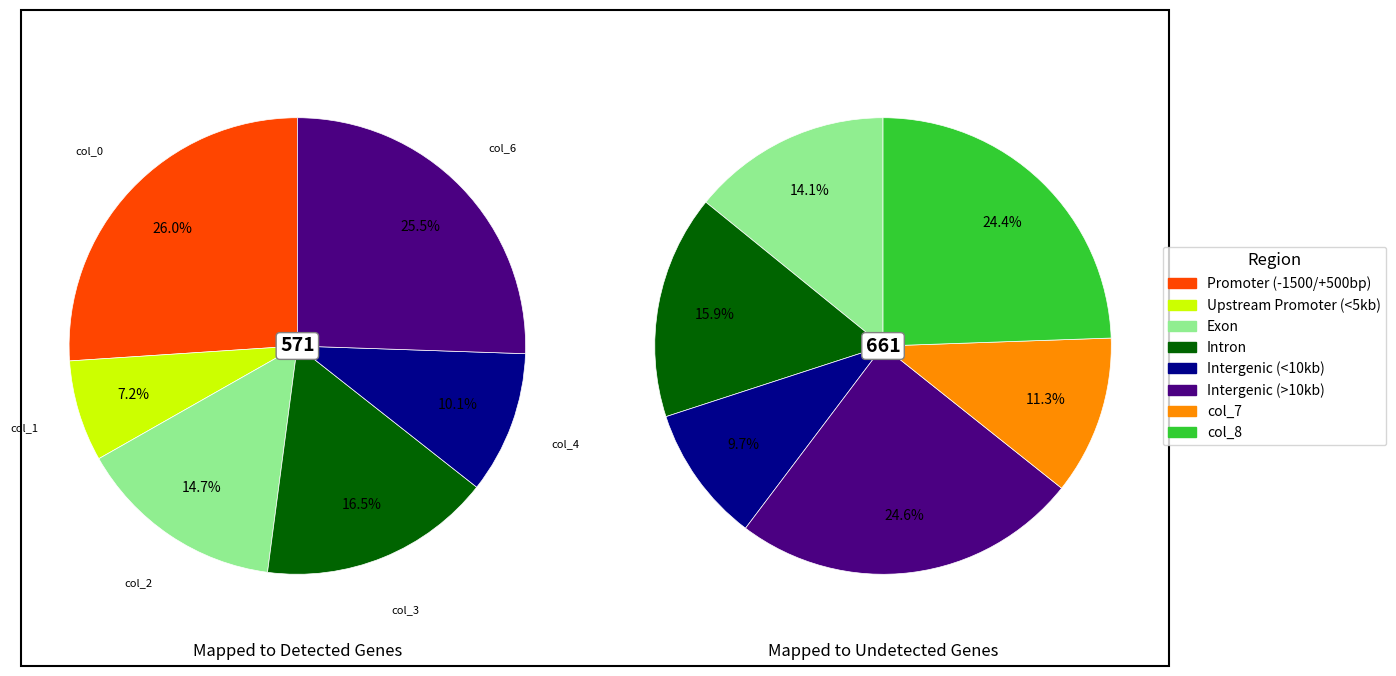

Which slice is the smallest?

col_1